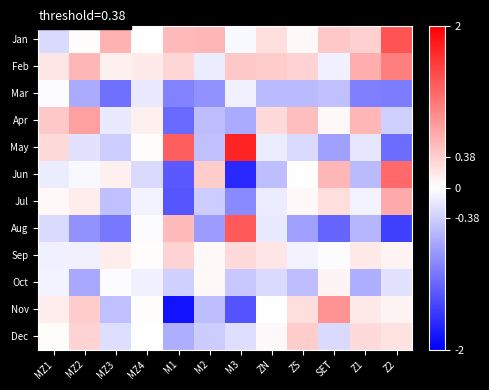

What is the spread (max minus min) of values at Z2?

2.8